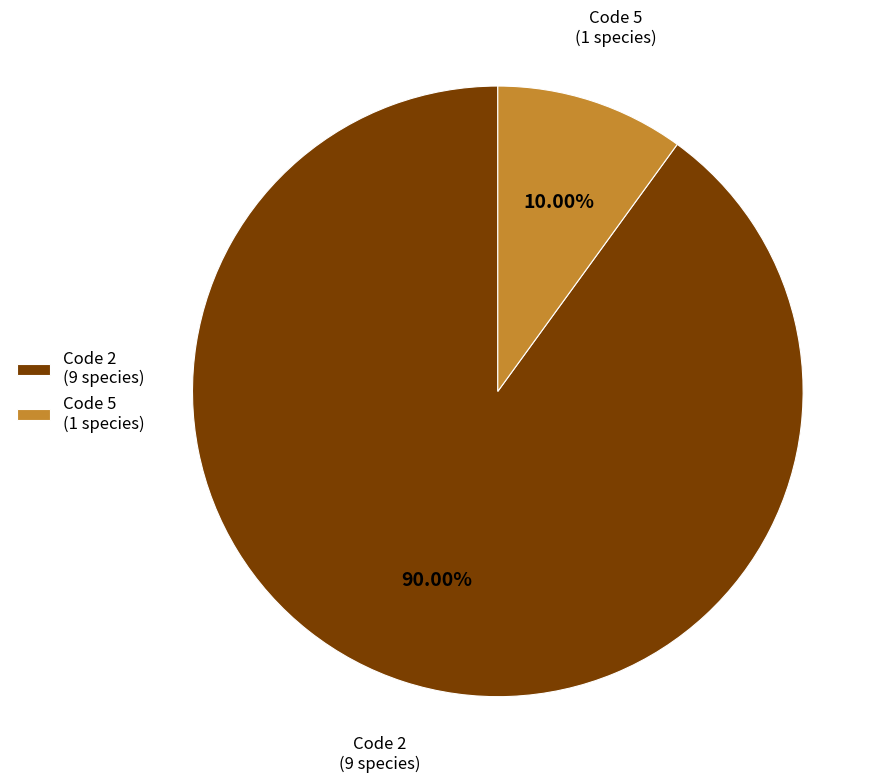

What is the ratio of the value at Code 2 (9 species) to the value at Code 5 (1 species)?

9.0